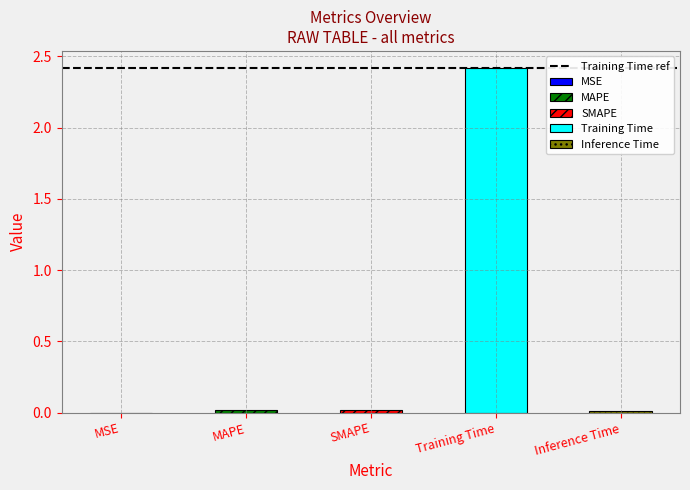

What is the label of the 4th bar from the left?

Training Time